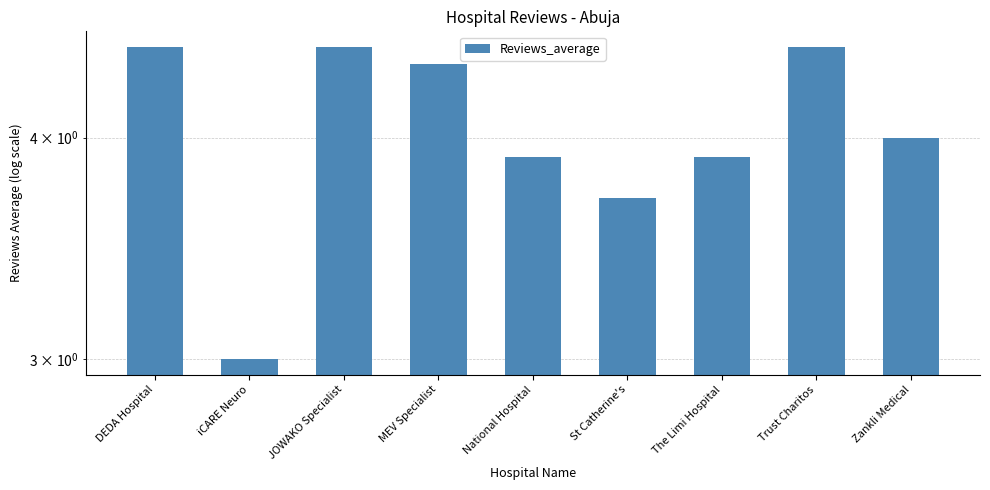

How many bars are there in total?

9